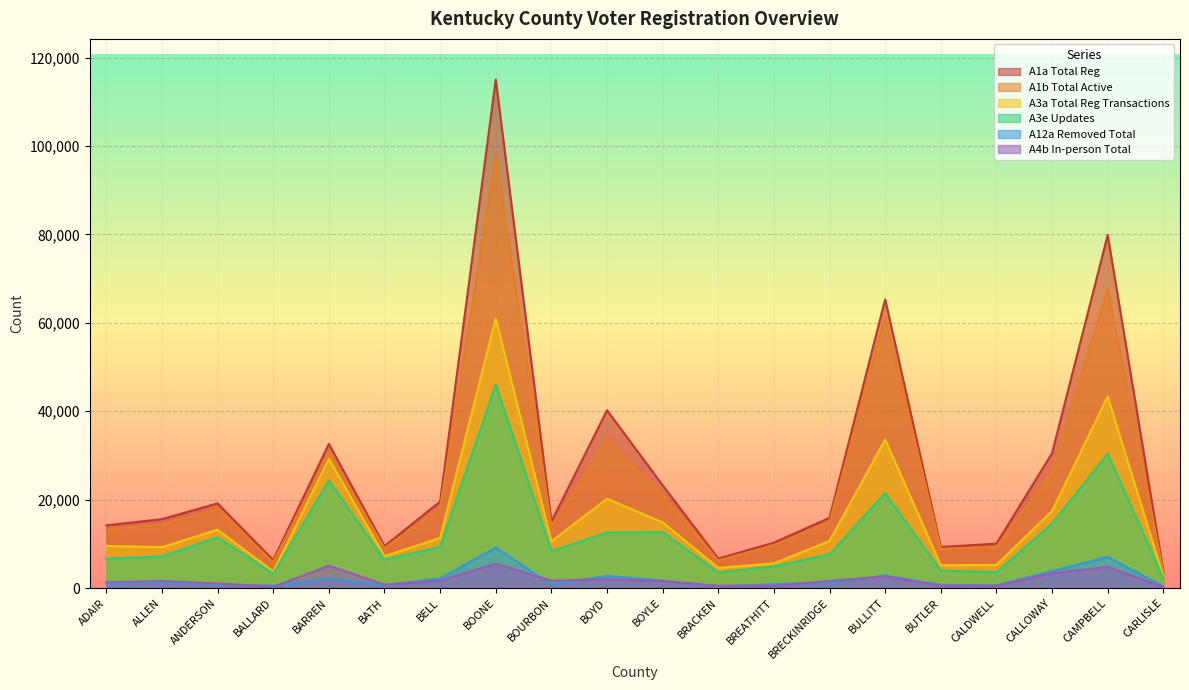

Reading left to right, what are all the values shown in this chart?

A1a Total Reg: ADAIR=14183	ALLEN=15588	ANDERSON=19152	BALLARD=6324	BARREN=32616	BATH=9494	BELL=19570	BOONE=115023	BOURBON=15048	BOYD=40224	BOYLE=23258	BRACKEN=6678	BREATHITT=10270	BRECKINRIDGE=15900	BULLITT=65295	BUTLER=9316	CALDWELL=10031	CALLOWAY=30511	CAMPBELL=79868	CARLISLE=3885
A1b Total Active: ADAIR=13256	ALLEN=14380	ANDERSON=17906	BALLARD=5808	BARREN=30772	BATH=9001	BELL=18092	BOONE=97617	BOURBON=13992	BOYD=33490	BOYLE=21111	BRACKEN=6225	BREATHITT=9709	BRECKINRIDGE=14926	BULLITT=61324	BUTLER=8835	CALDWELL=9272	CALLOWAY=26257	CAMPBELL=67780	CARLISLE=3634
A3a Total Reg Transactions: ADAIR=9530	ALLEN=9255	ANDERSON=13213	BALLARD=3746	BARREN=29214	BATH=7202	BELL=11360	BOONE=60977	BOURBON=10573	BOYD=20211	BOYLE=14856	BRACKEN=4570	BREATHITT=5570	BRECKINRIDGE=10656	BULLITT=33584	BUTLER=5158	CALDWELL=5243	CALLOWAY=17423	CAMPBELL=43343	CARLISLE=2598
A3e Updates: ADAIR=6644	ALLEN=7195	ANDERSON=11481	BALLARD=3276	BARREN=24278	BATH=6420	BELL=9326	BOONE=45998	BOURBON=8362	BOYD=12575	BOYLE=12674	BRACKEN=3510	BREATHITT=4896	BRECKINRIDGE=7634	BULLITT=21480	BUTLER=3919	CALDWELL=3614	CALLOWAY=14584	CAMPBELL=30374	CARLISLE=2305
A12a Removed Total: ADAIR=937	ALLEN=1308	ANDERSON=868	BALLARD=550	BARREN=2171	BATH=665	BELL=2177	BOONE=9141	BOURBON=801	BOYD=2753	BOYLE=1688	BRACKEN=429	BREATHITT=880	BRECKINRIDGE=1187	BULLITT=2820	BUTLER=740	CALDWELL=610	CALLOWAY=3837	CAMPBELL=7029	CARLISLE=371
A4b In-person Total: ADAIR=1298	ALLEN=1603	ANDERSON=1027	BALLARD=280	BARREN=5048	BATH=777	BELL=1637	BOONE=5514	BOURBON=1663	BOYD=2022	BOYLE=1568	BRACKEN=502	BREATHITT=553	BRECKINRIDGE=1600	BULLITT=2639	BUTLER=573	CALDWELL=522	CALLOWAY=3359	CAMPBELL=4791	CARLISLE=219